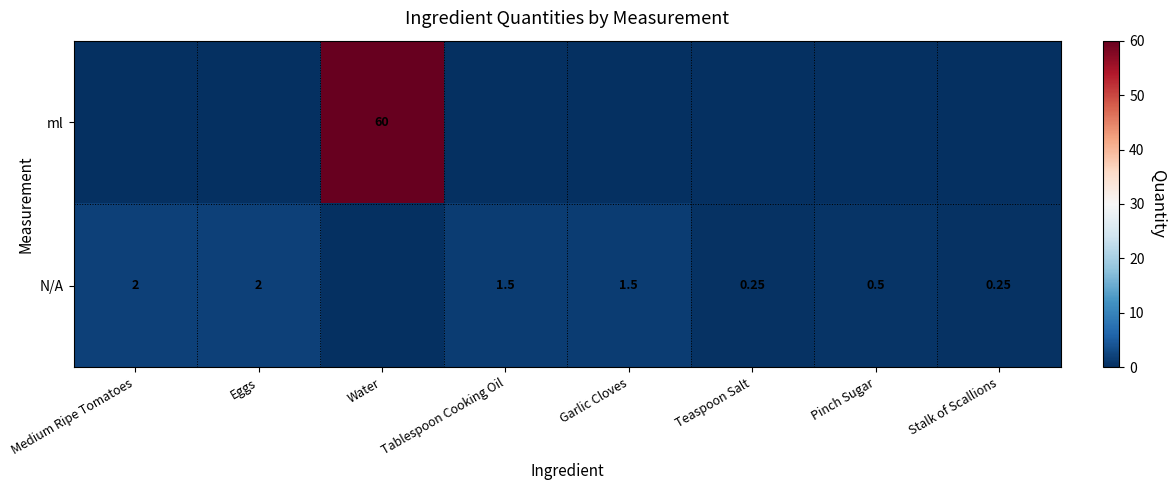

Which category has the lowest value in the ml series?

Medium Ripe Tomatoes